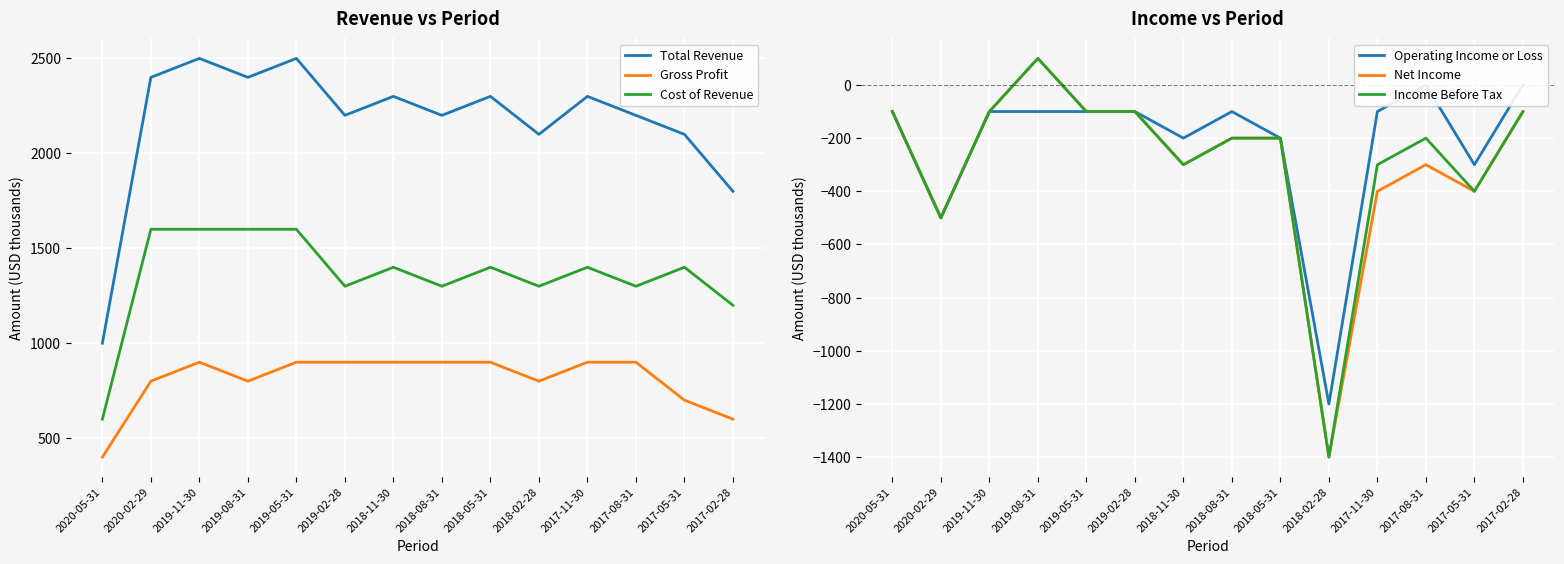

At which category does Operating Income or Loss reach its first local peak?

2018-08-31